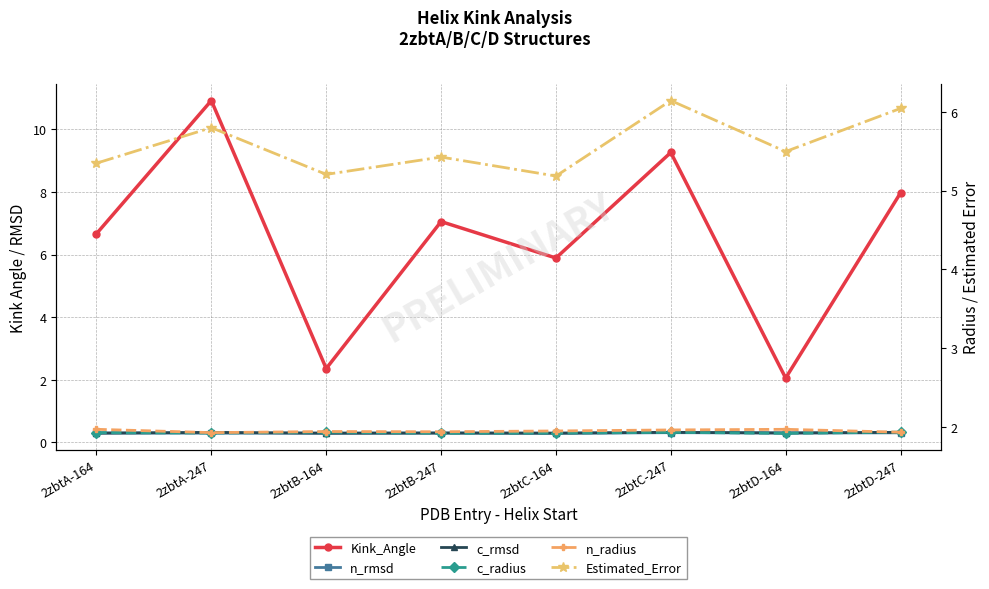

Rank the series at 2zbtC-164 from lowest to highest value.

n_rmsd, c_rmsd, c_radius, n_radius, Estimated_Error, Kink_Angle